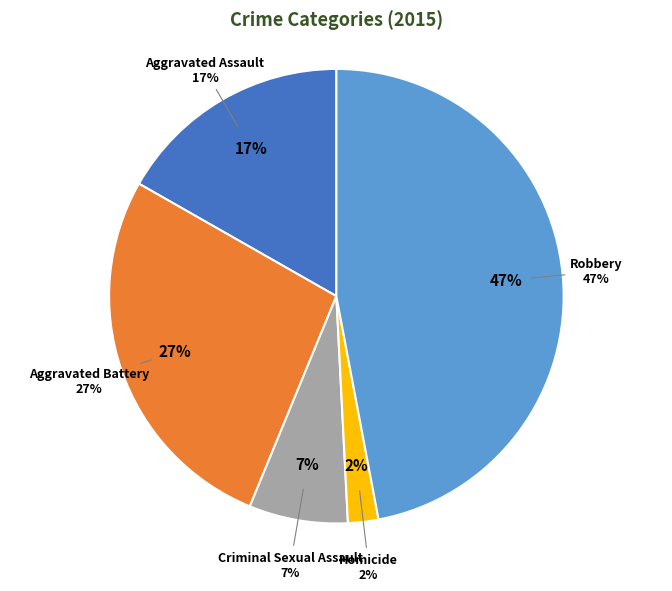

Is it true that Robbery is 35% of the pie?

False